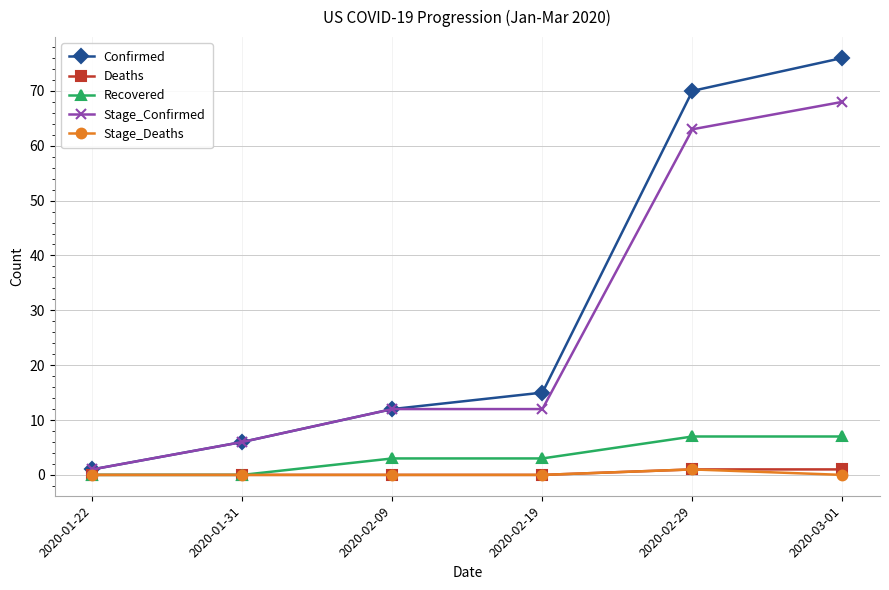

How many distinct data groups are displayed?

5